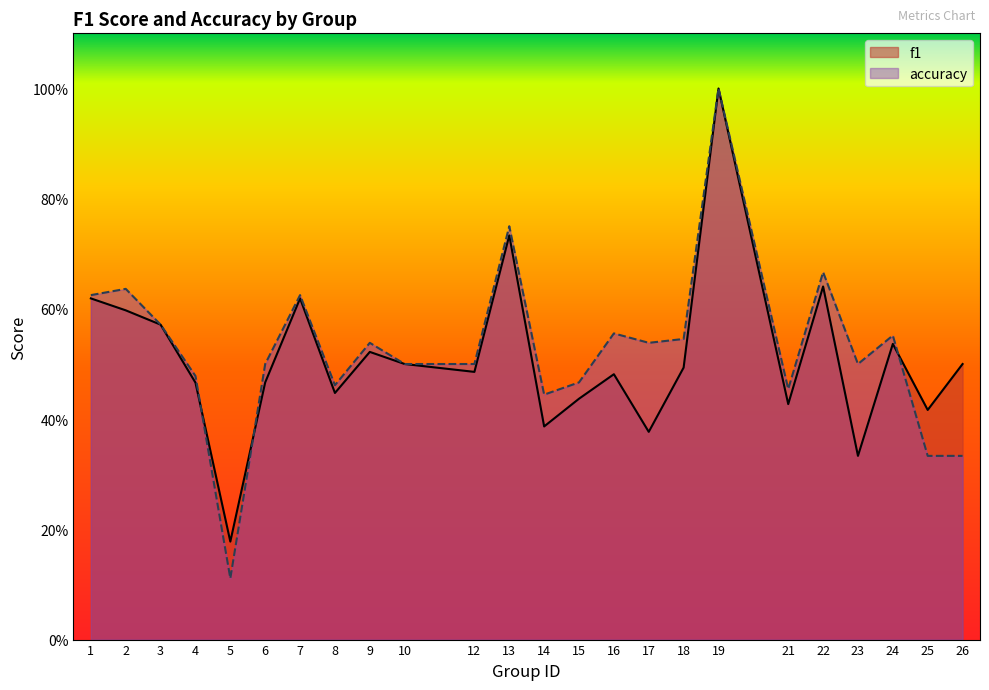

Is it true that accuracy equals 0.6 at 3?

True